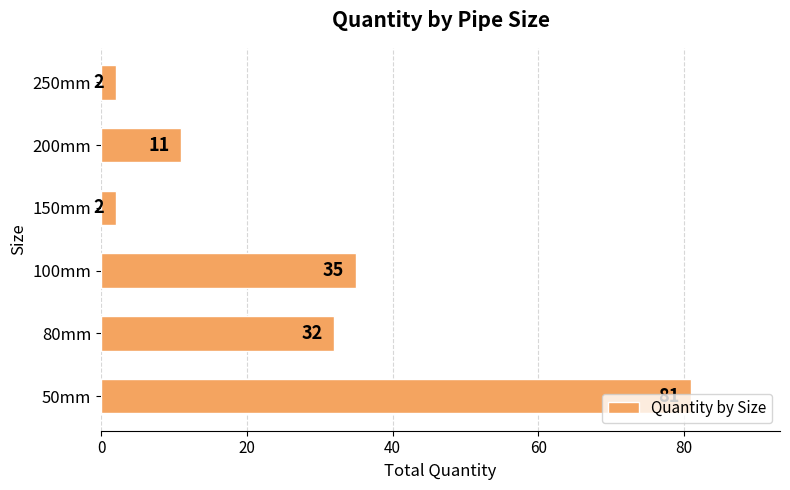

How many data points are less than 32?

3